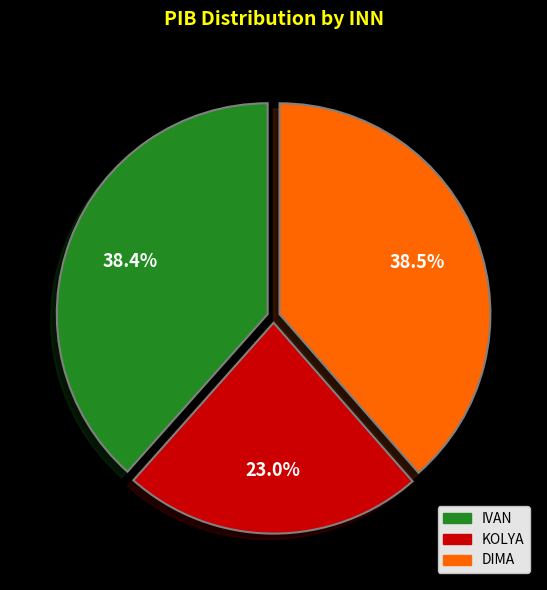

Which slice is the smallest?

KOLYA